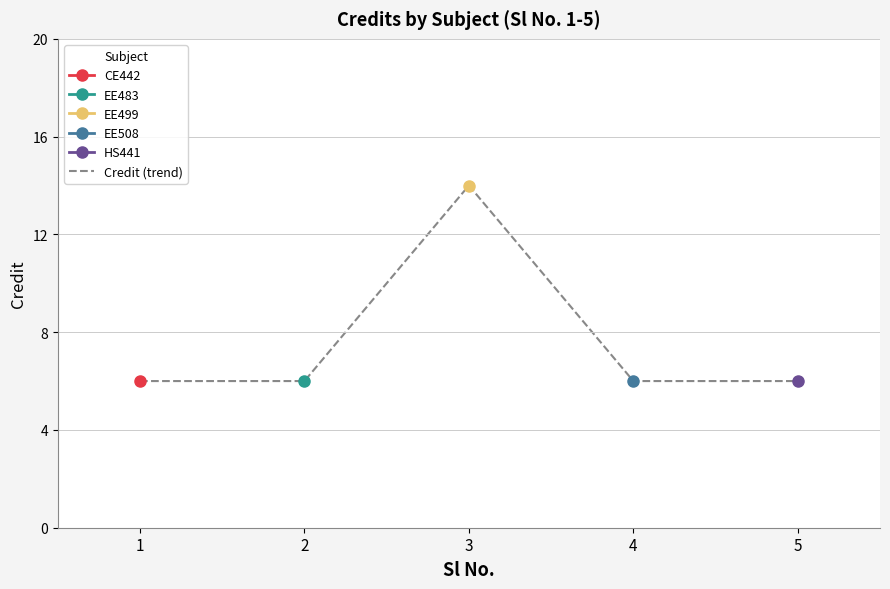

Rank the categories by value from highest to lowest.

3, 1, 2, 4, 5